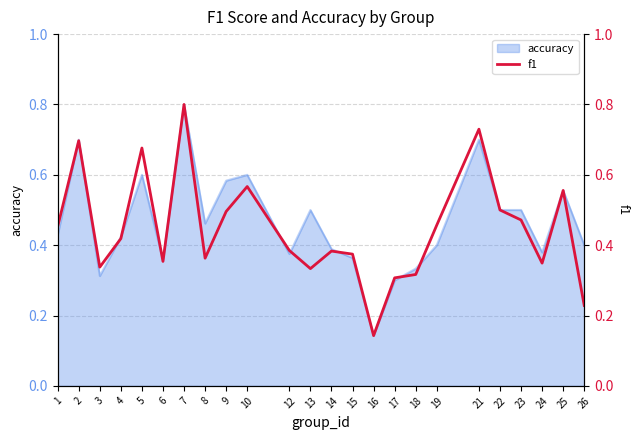

The value at 18 is 0.2. True or false?

False